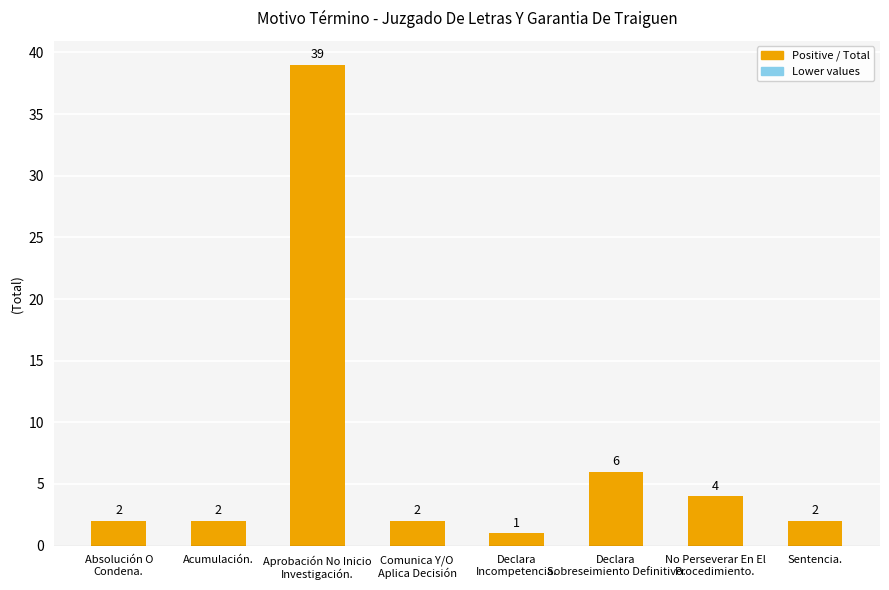

What is the average value?

7